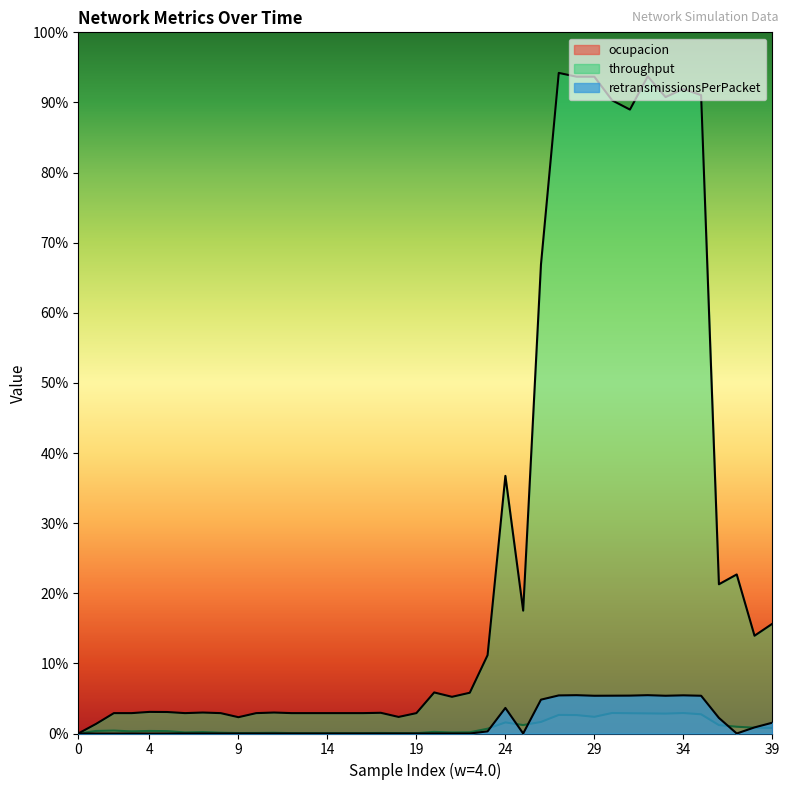

Reading left to right, what are all the values shown in this chart?

ocupacion: 0.0	0.0	0.0	0.0	0.0	0.0	0.0	0.0	0.0	0.0	0.0	0.0	0.0	0.0	0.0	0.0	0.0	0.0	0.0	0.0	0.0	0.0	0.0	0.0	0.0	0.0	0.0	0.0	0.0	0.0	0.0	0.0	0.0	0.0	0.0	0.0	0.0	0.0	0.0	0.0
throughput: 0.0	0.0	0.0	0.0	0.0	0.0	0.0	0.0	0.0	0.0	0.0	0.0	0.0	0.0	0.0	0.0	0.0	0.0	0.0	0.0	0.1	0.1	0.1	0.1	0.4	0.2	0.7	0.9	0.9	0.9	0.9	0.9	0.9	0.9	0.9	0.9	0.2	0.2	0.1	0.2
retransmissionsPerPacket: 0.0	0.0	0.0	0.0	0.0	0.0	0.0	0.0	0.0	0.0	0.0	0.0	0.0	0.0	0.0	0.0	0.0	0.0	0.0	0.0	0.0	0.0	0.0	0.0	0.0	0.0	0.0	0.1	0.1	0.1	0.1	0.1	0.1	0.1	0.1	0.1	0.0	0.0	0.0	0.0